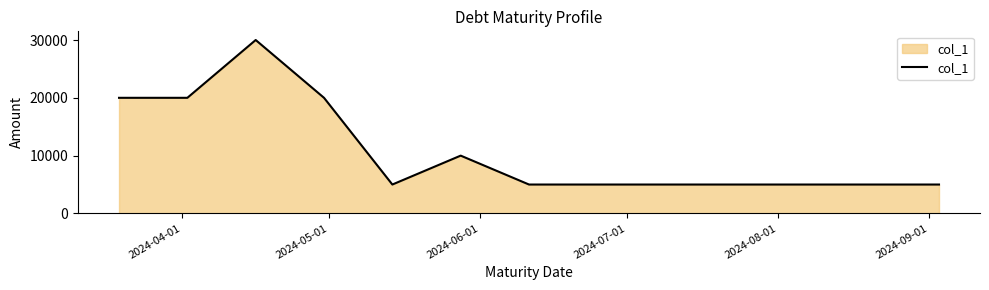

What is the greatest value displayed?

30000